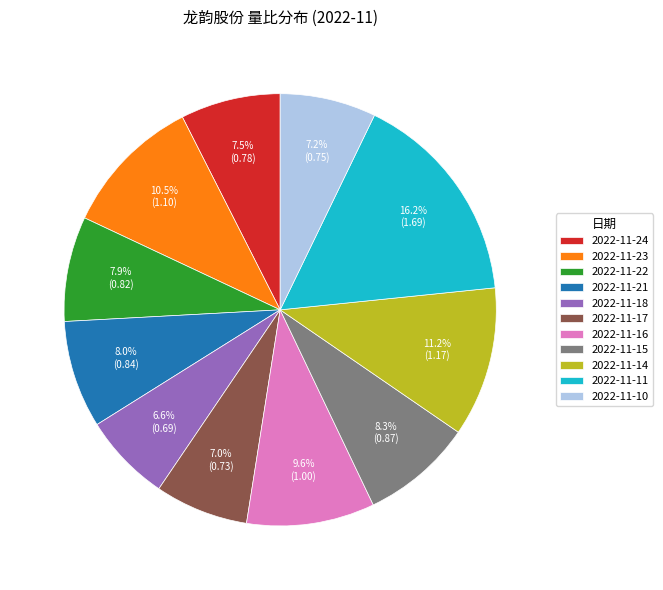

True or false: 2022-11-14 accounts for 6% of the total.

False